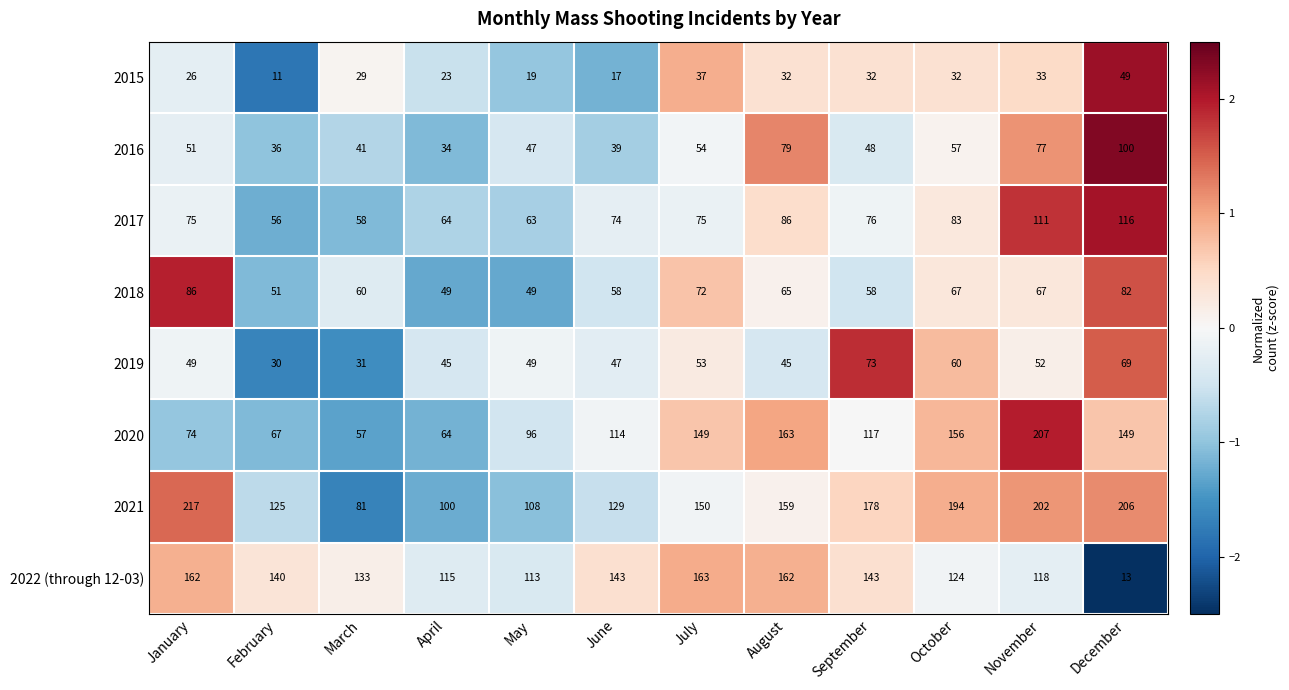

Where does the 2022 (through 12-03) series first go above 140?

January